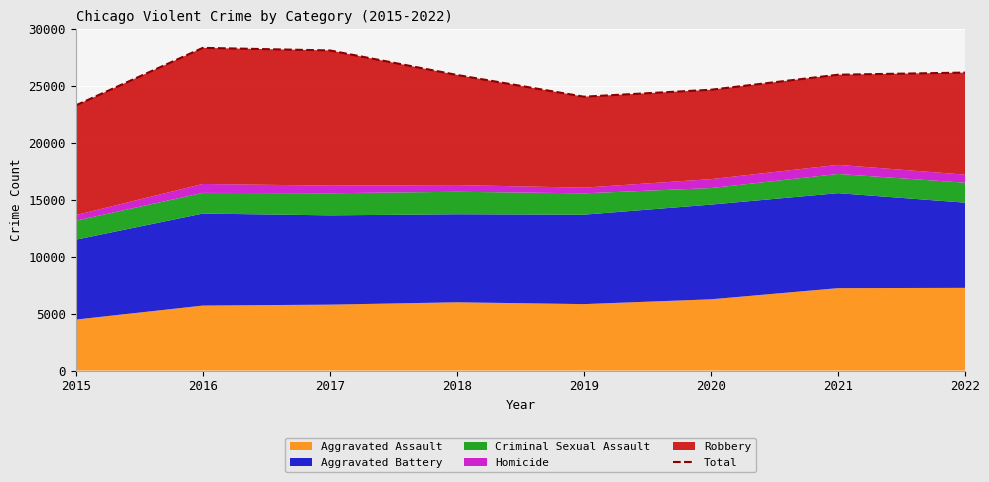

What is the sum of all values?

206704